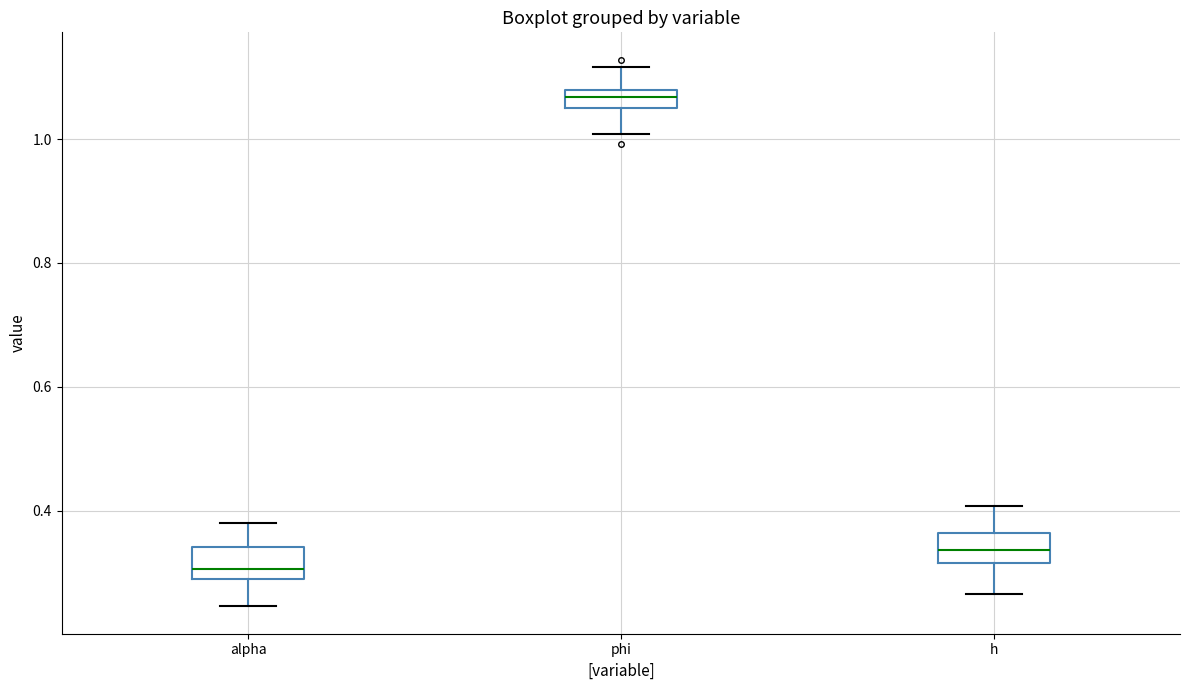

Where does the median line of the box for alpha sit on the y-axis? The values are not printed on the chart, so give them approximately, as read against the axis.

0.30